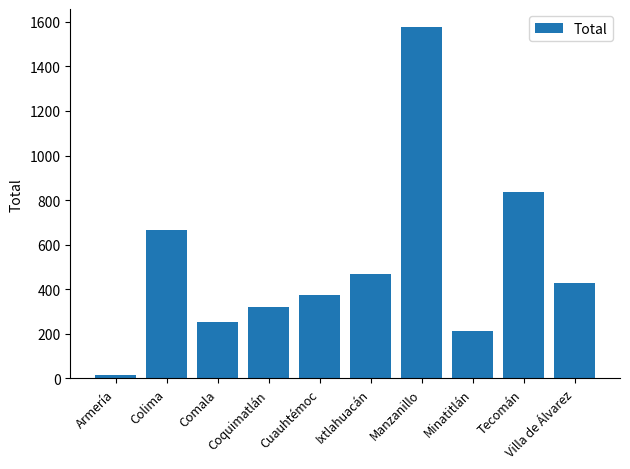

The chart shows a value of 428.4 at Villa de Álvarez. True or false?

True